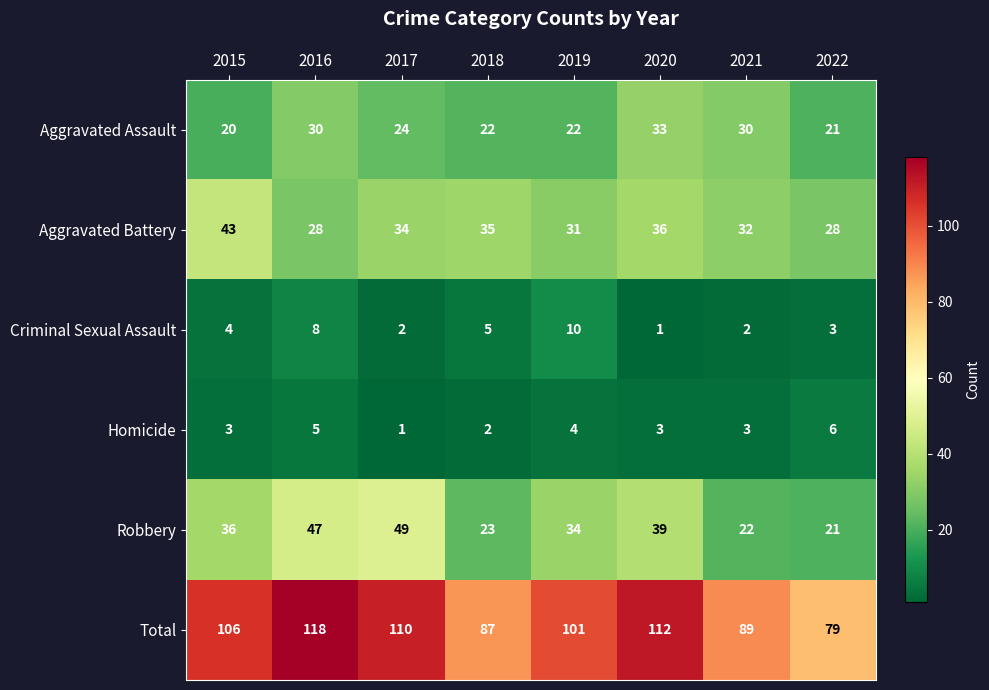

The Aggravated Assault series shows 35 at 2019. True or false?

False